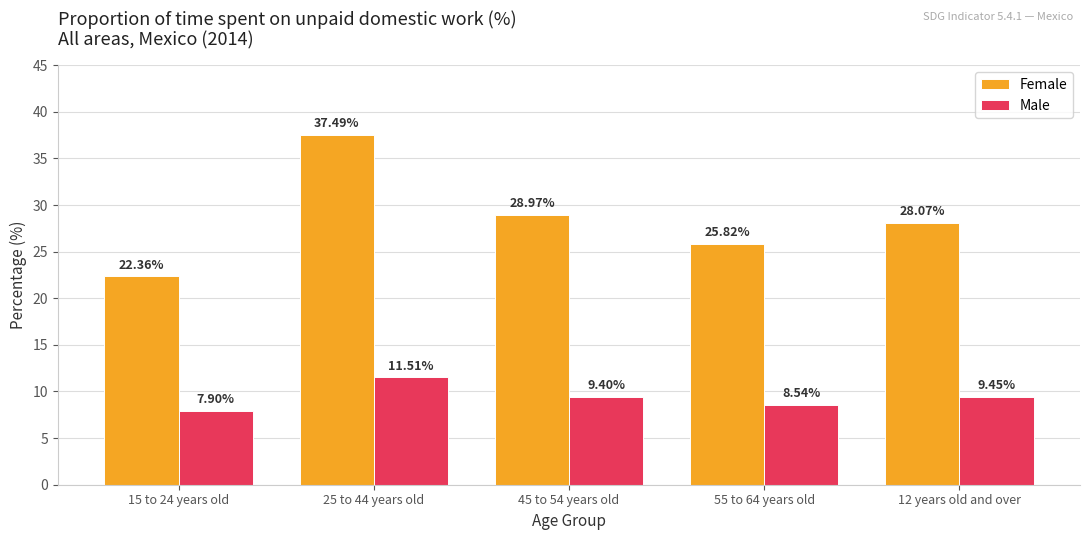

The Female series shows 8.3 at 55 to 64 years old. True or false?

False